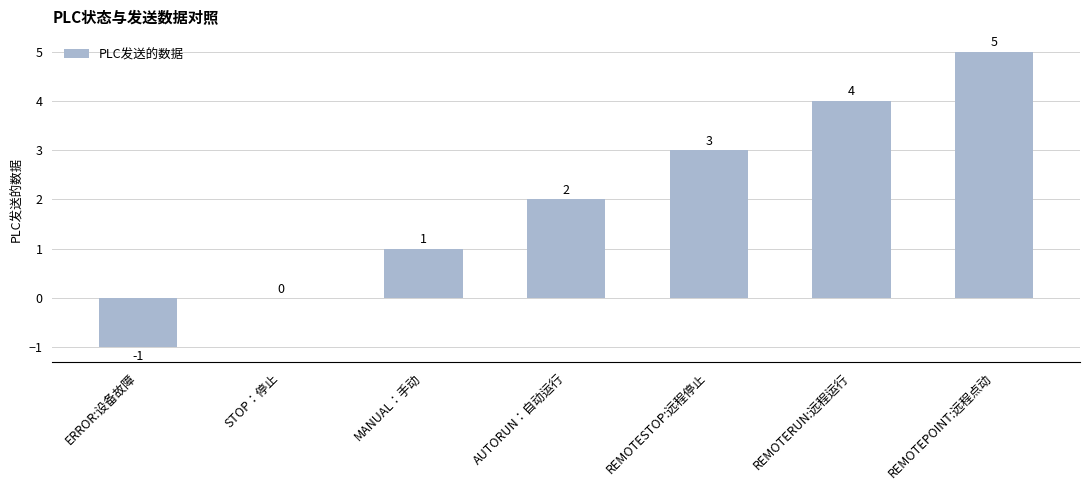

Reading left to right, list all the values displayed in this chart.

-1	0	1	2	3	4	5